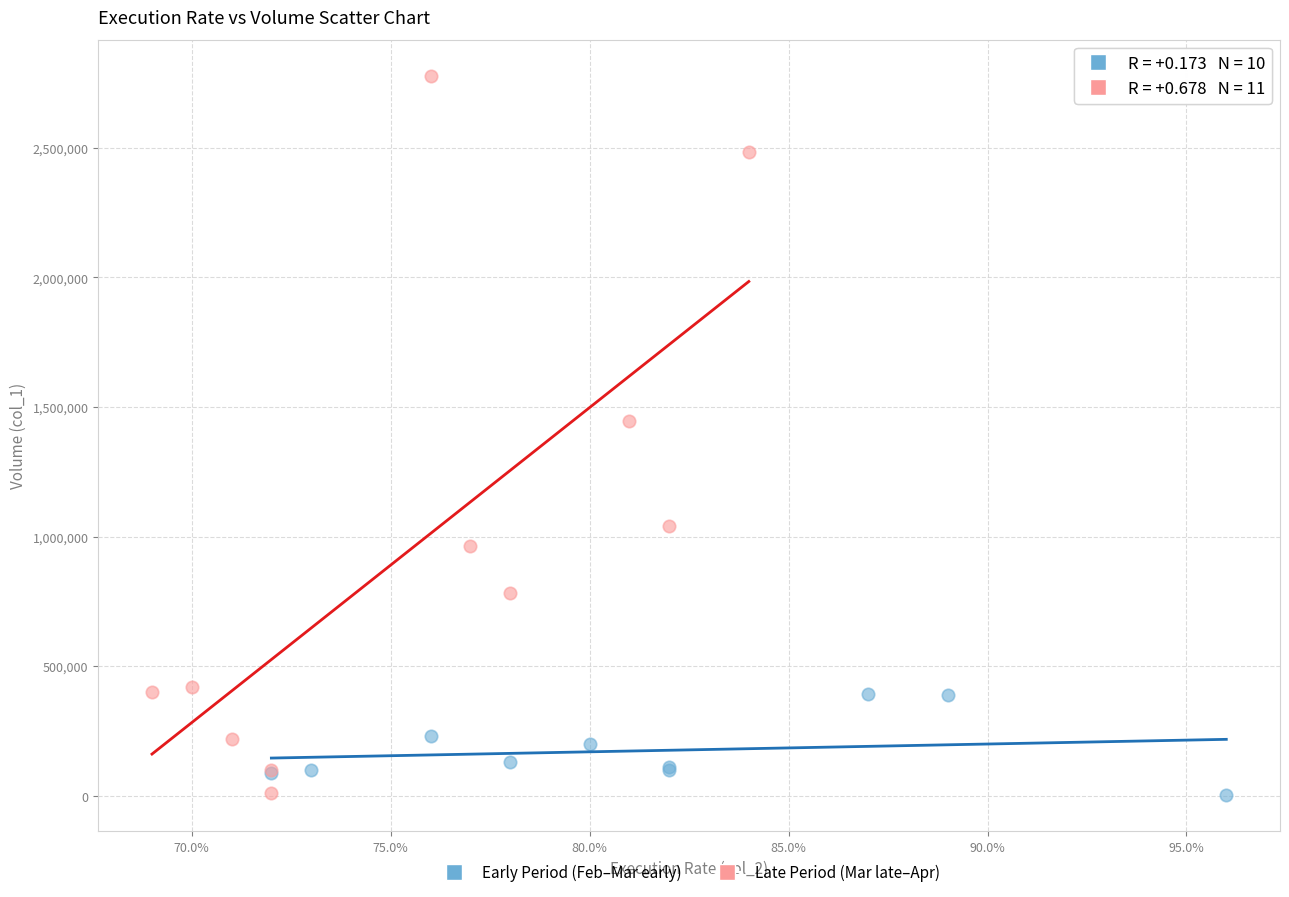

Which series contains the highest Y value?

Late Period (Mar late–Apr)